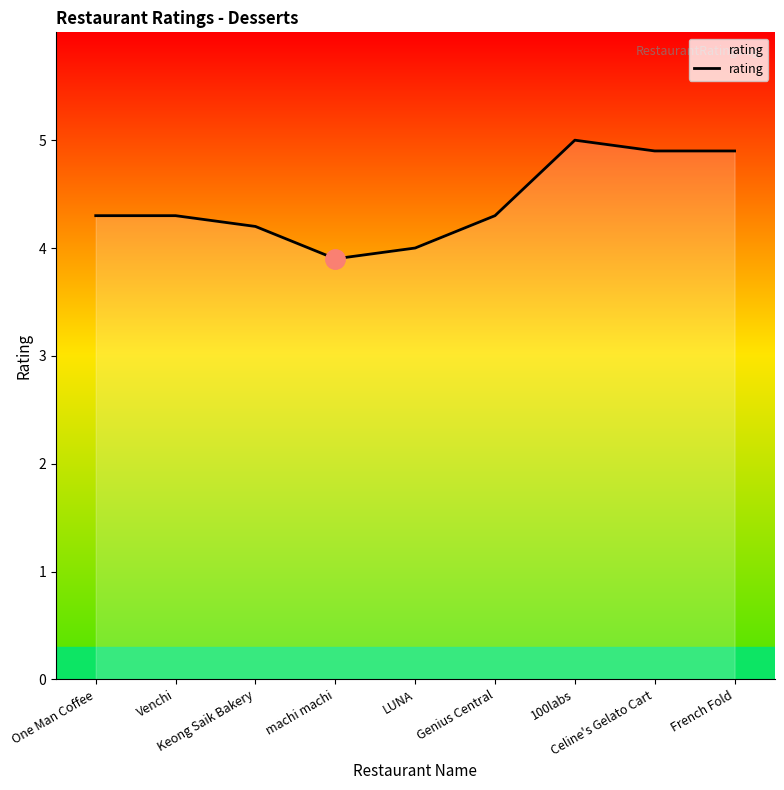

What is the minimum value shown in the chart?

3.9